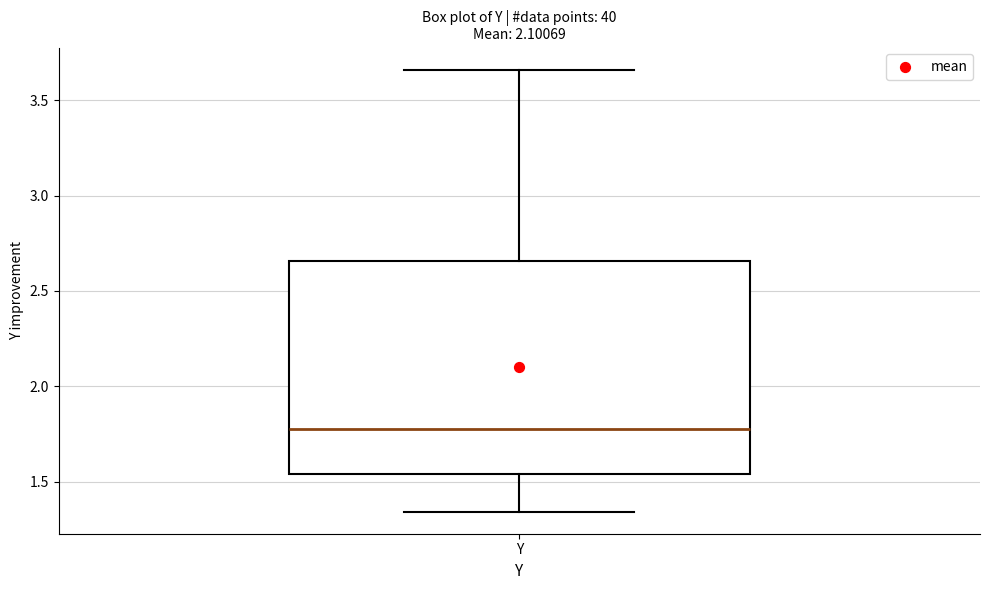

Read this box plot against the y-axis: the position of the median line, the range covered by the box, and the ends of both whiskers. The values are not printed on the chart, so give them approximately, as read against the axis.

median 1.75, box 1.55 to 2.65, whiskers 1.35 to 3.65